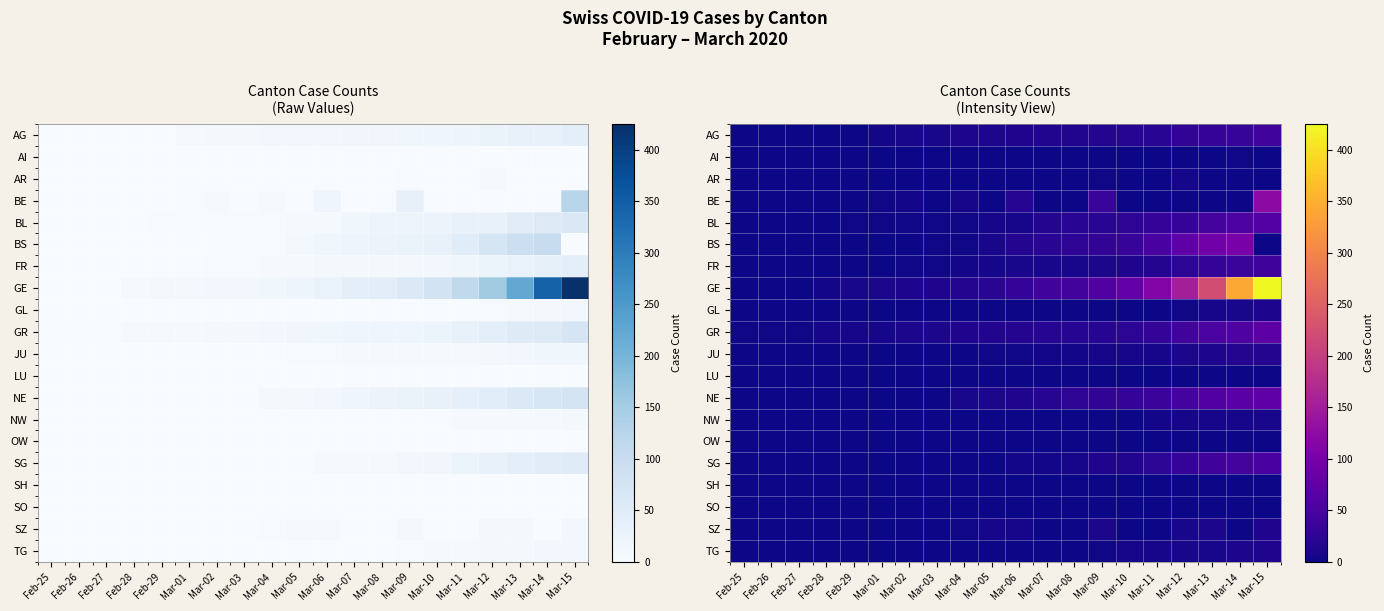

Which has a higher value, Feb-26 or Mar-01?

Mar-01